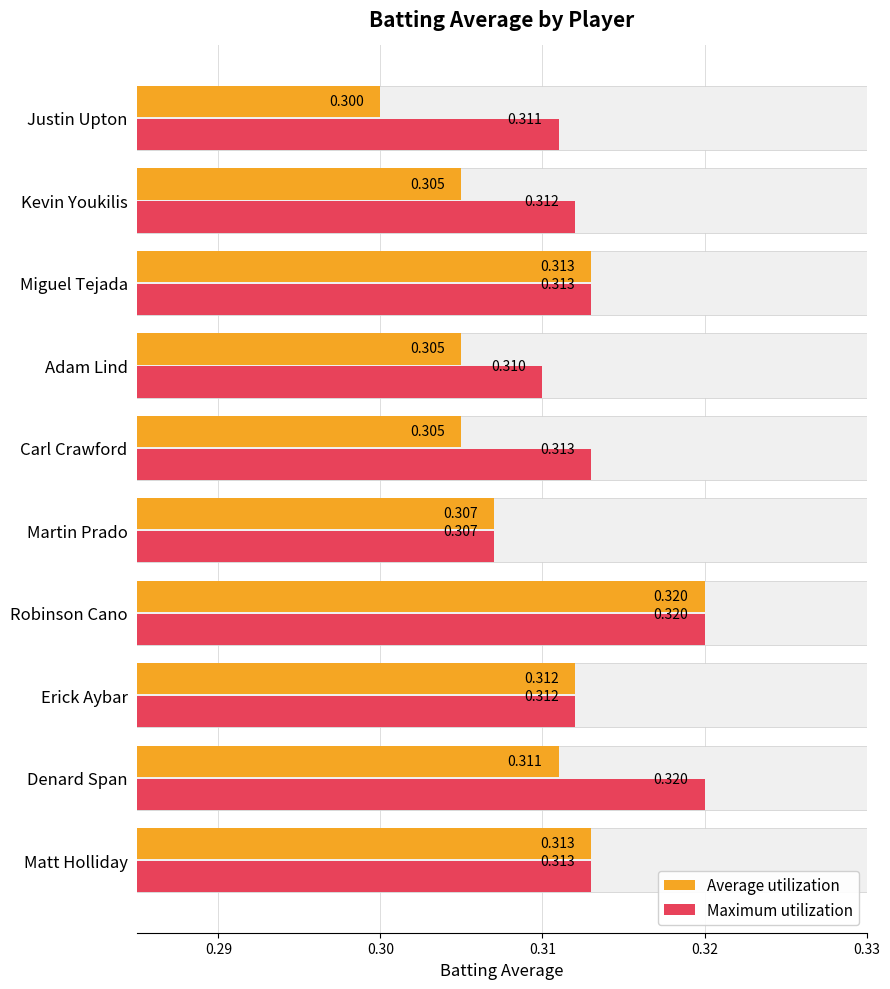

Is it true that Average utilization equals 0.3 at Matt Holliday?

True